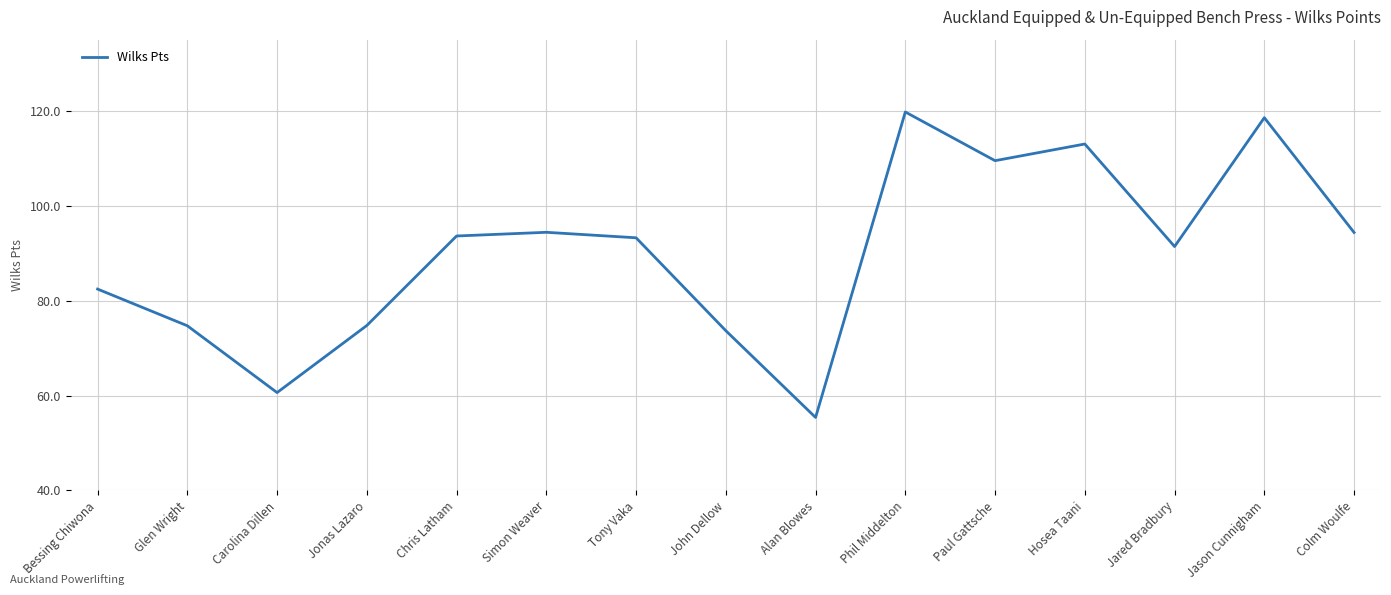

Which has a higher value, John Dellow or Phil Middelton?

Phil Middelton